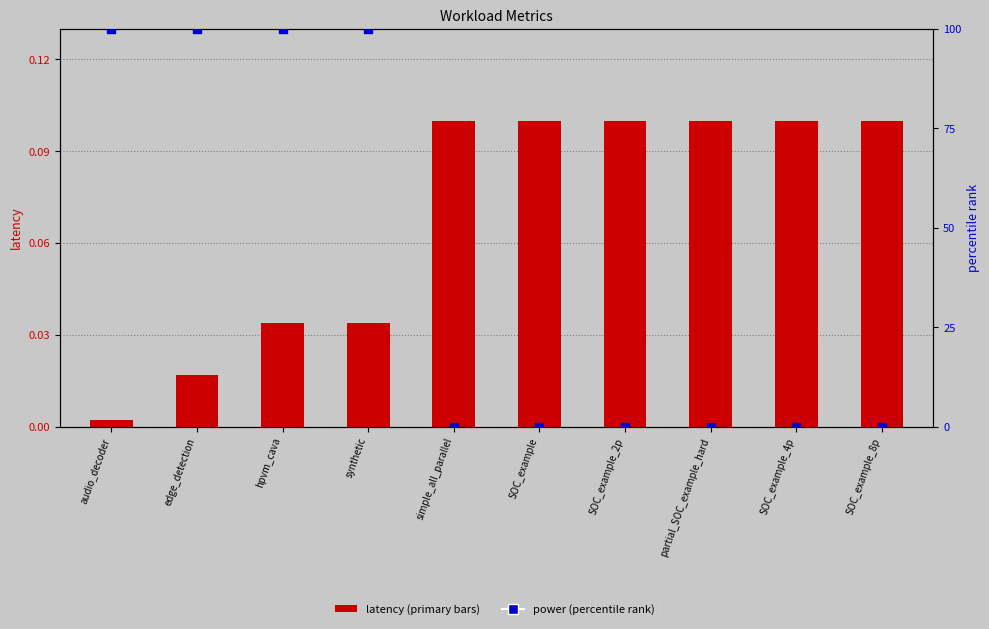

Which series has the largest total across all categories?

power (percentile rank)